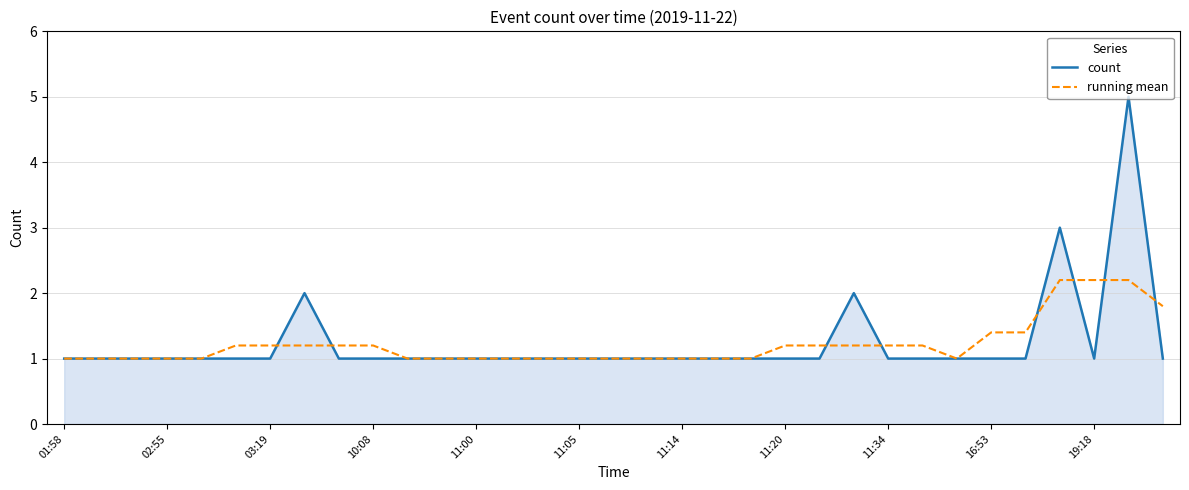

How many running mean values are between 1 and 2?

30